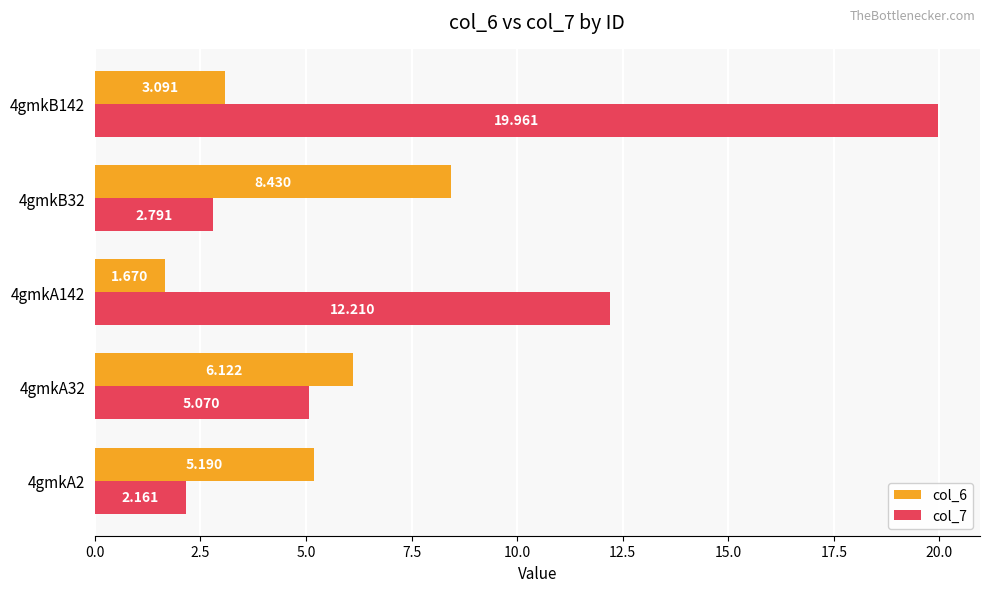

Is the value of col_6 at 4gmkA2 greater than the value of col_7 at 4gmkA2?

Yes